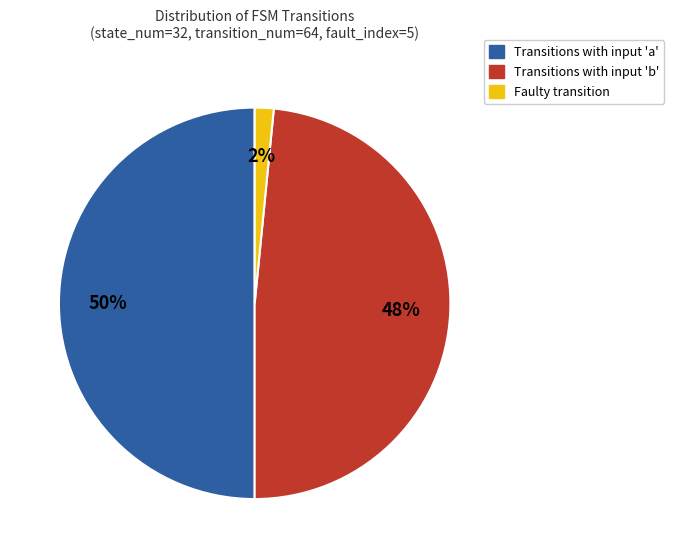

To the nearest percent, what is the difference between the largest and smallest slice percentages?

48%